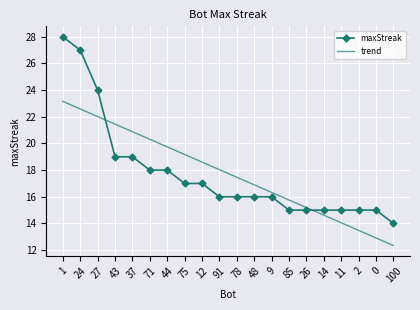

Where does the maxStreak series first go above 16?

1